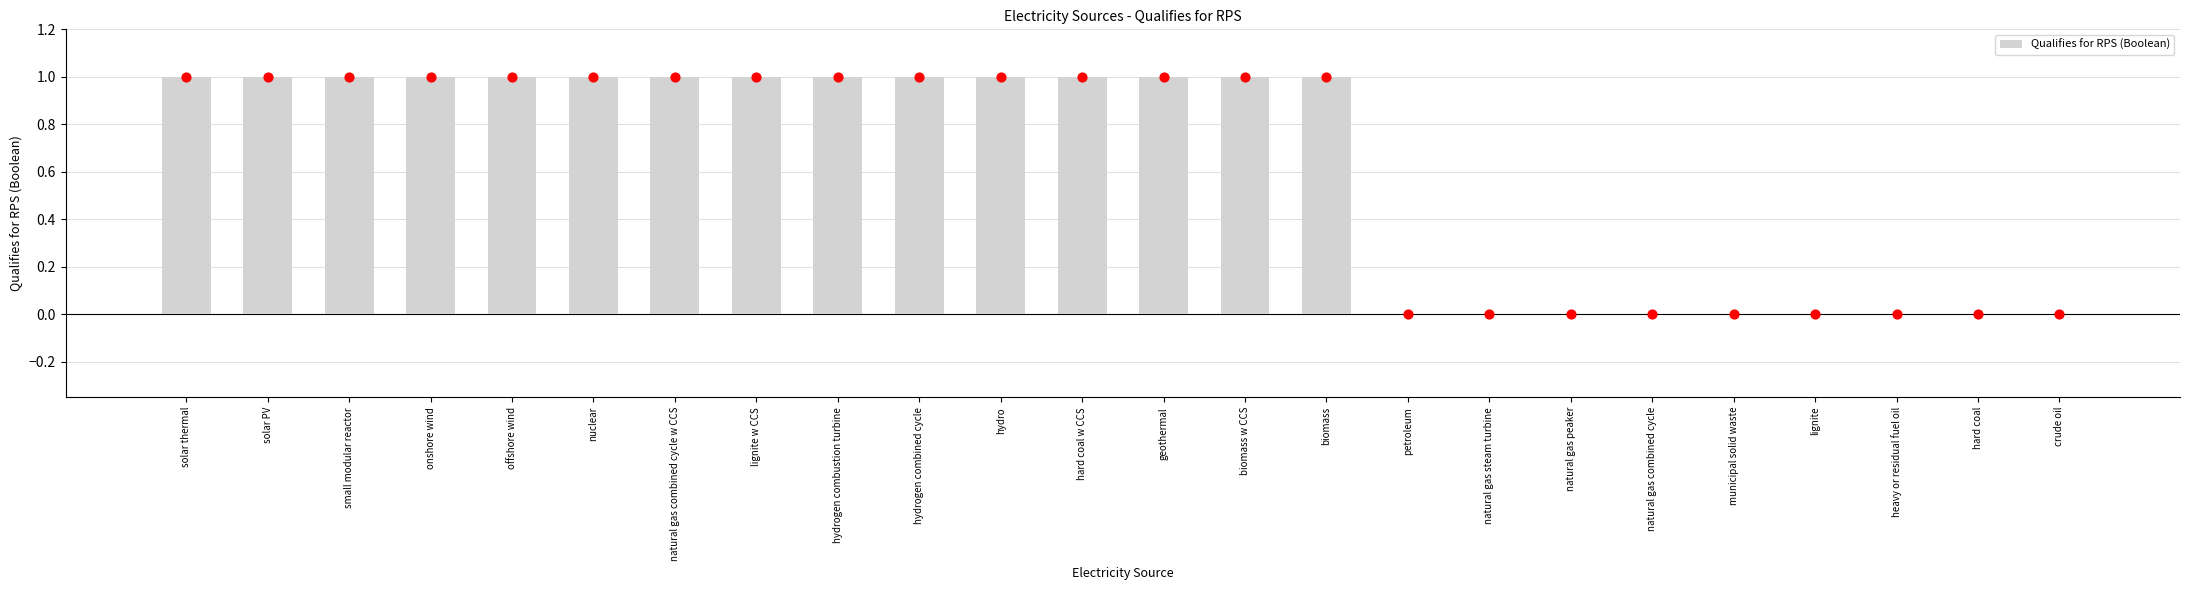

Between hard coal w CCS and onshore wind, which is larger?

hard coal w CCS